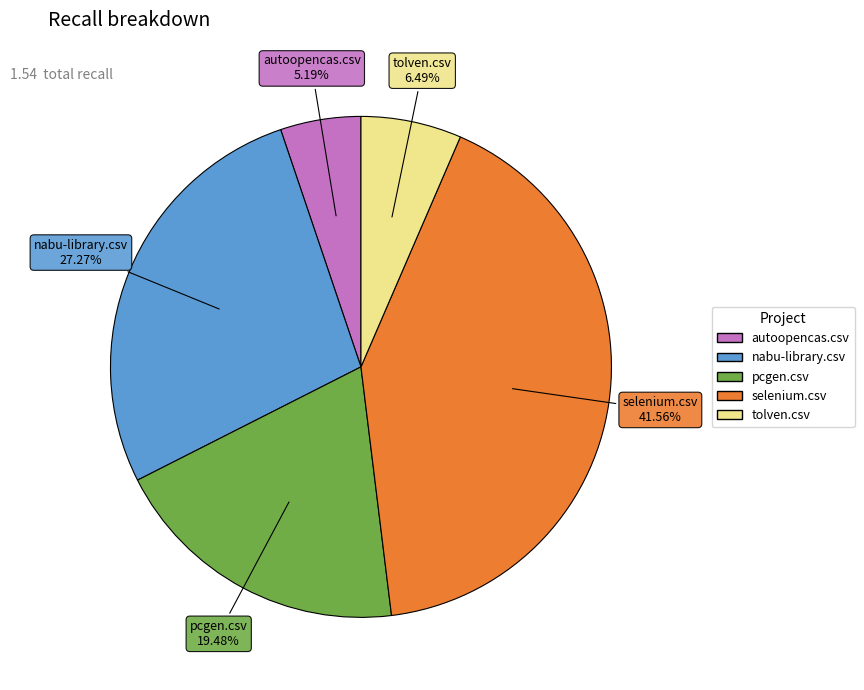

To the nearest percent, what portion does tolven.csv represent?

6%